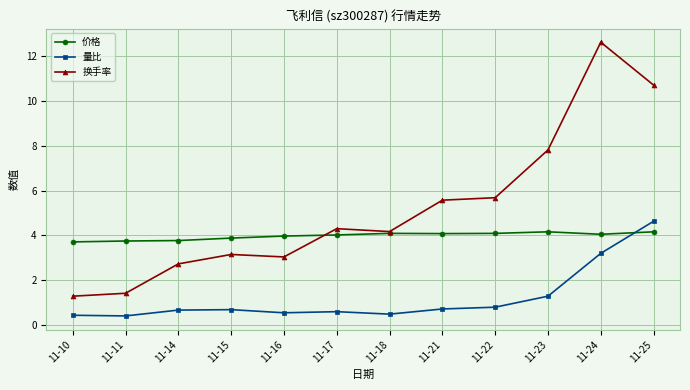

Rank the series by their average value, from highest to lowest.

换手率, 价格, 量比